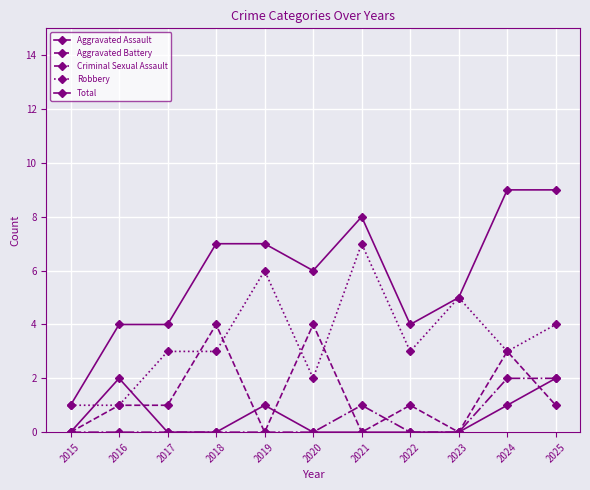

How many categories are shown in the chart?

11